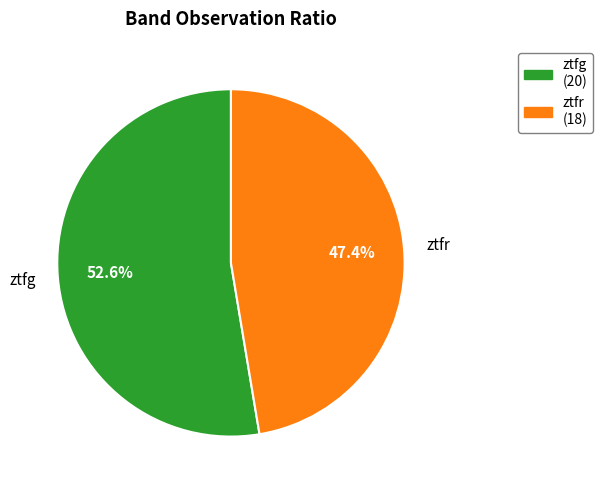

True or false: ztfr accounts for 39% of the total.

False